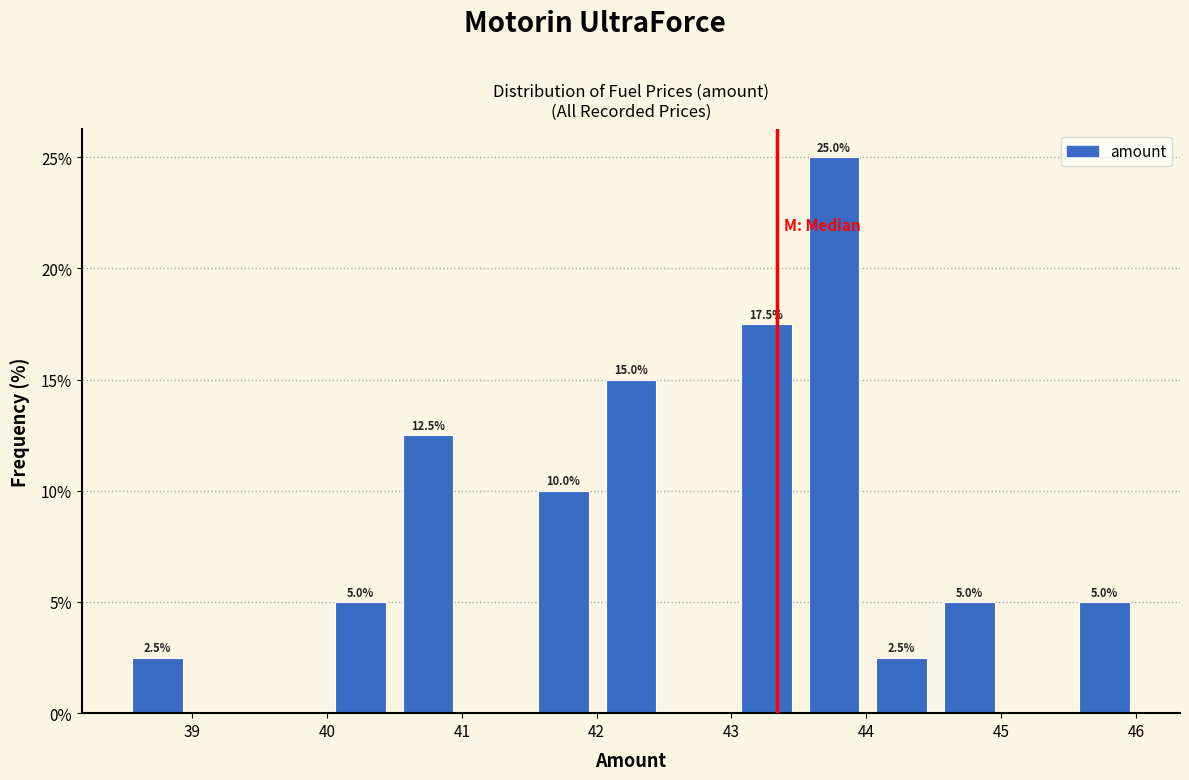

Which range on the x-axis has the tallest bar?

43.5 to 44.0